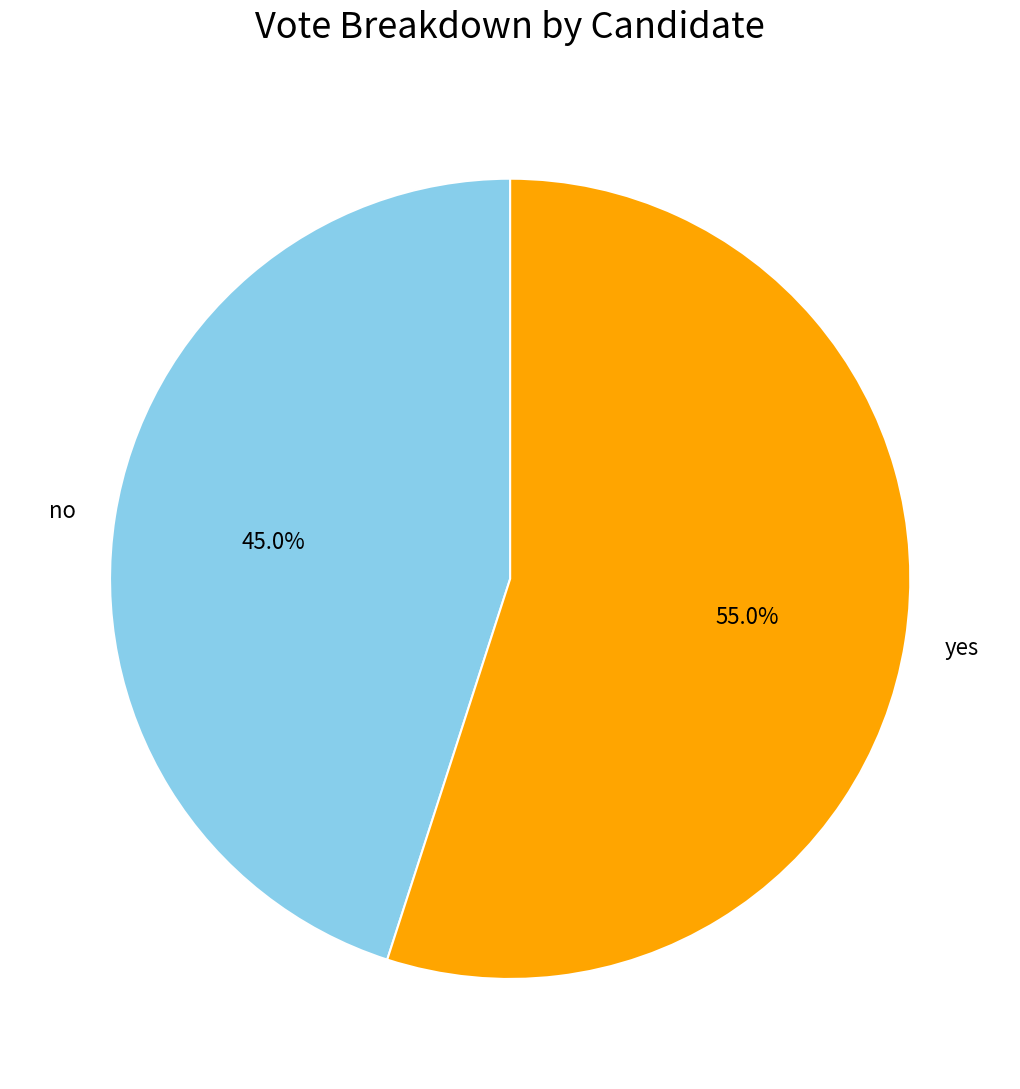

How many segments does this pie chart have?

2